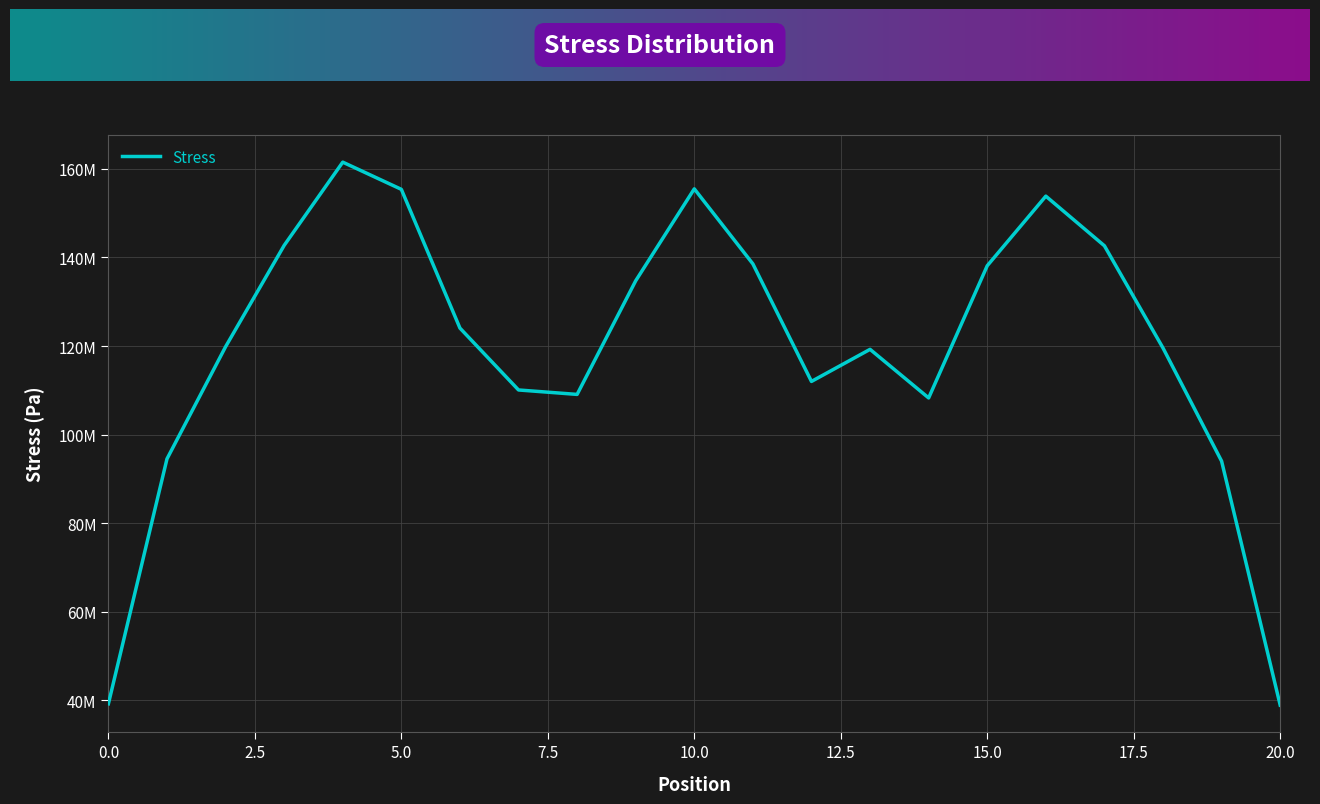

What is the sum of all values?

2511765156.9